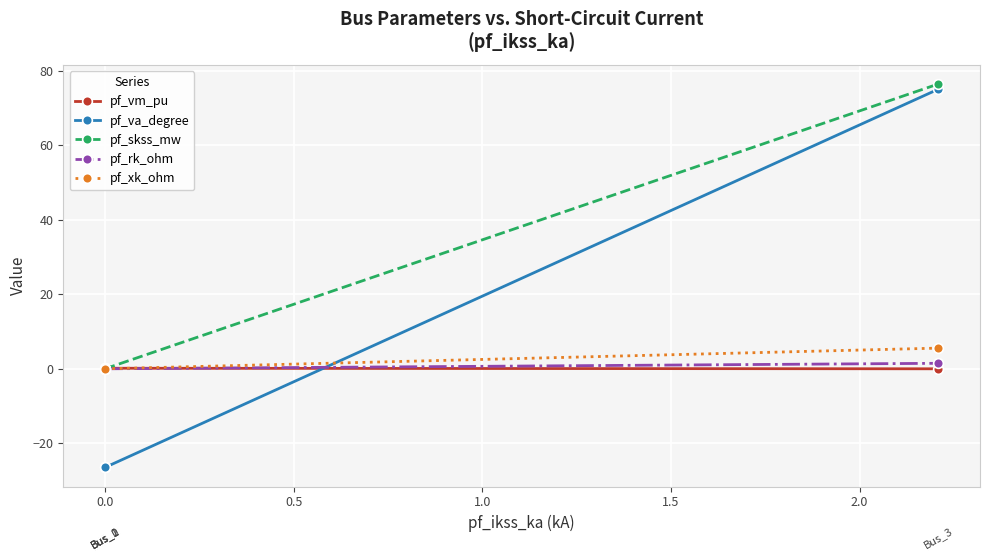

What is the sum of all pf_va_degree values?

-4.4